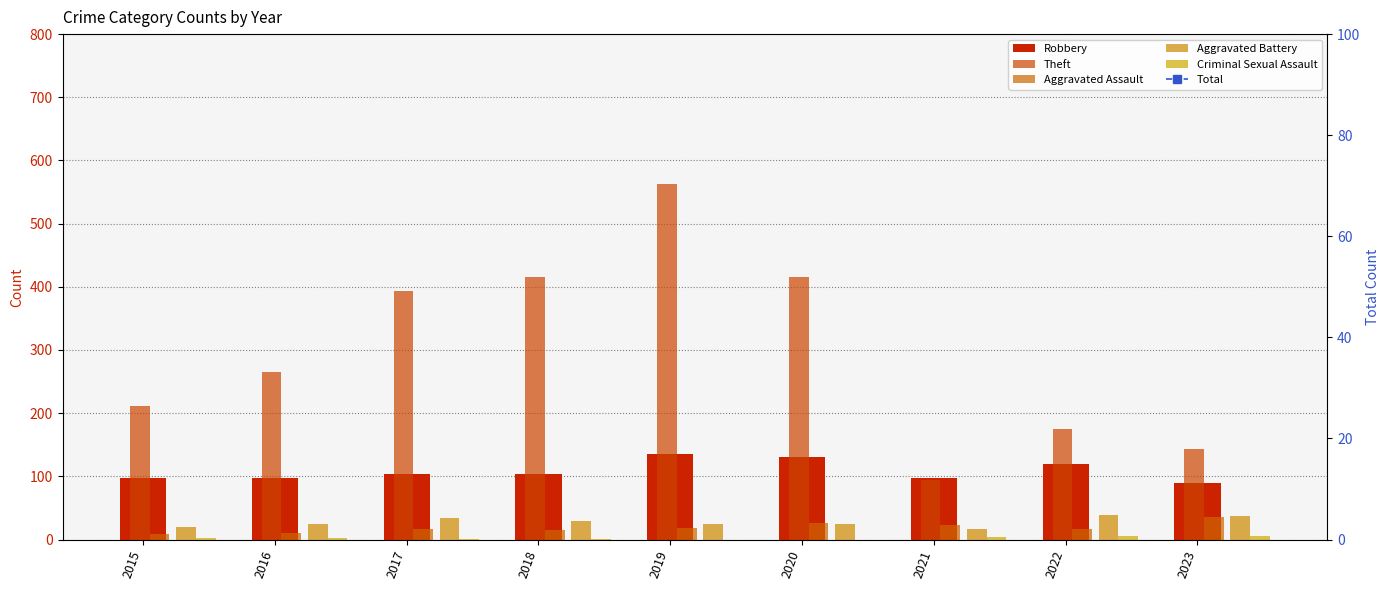

Which series has the widest spread of values?

Total